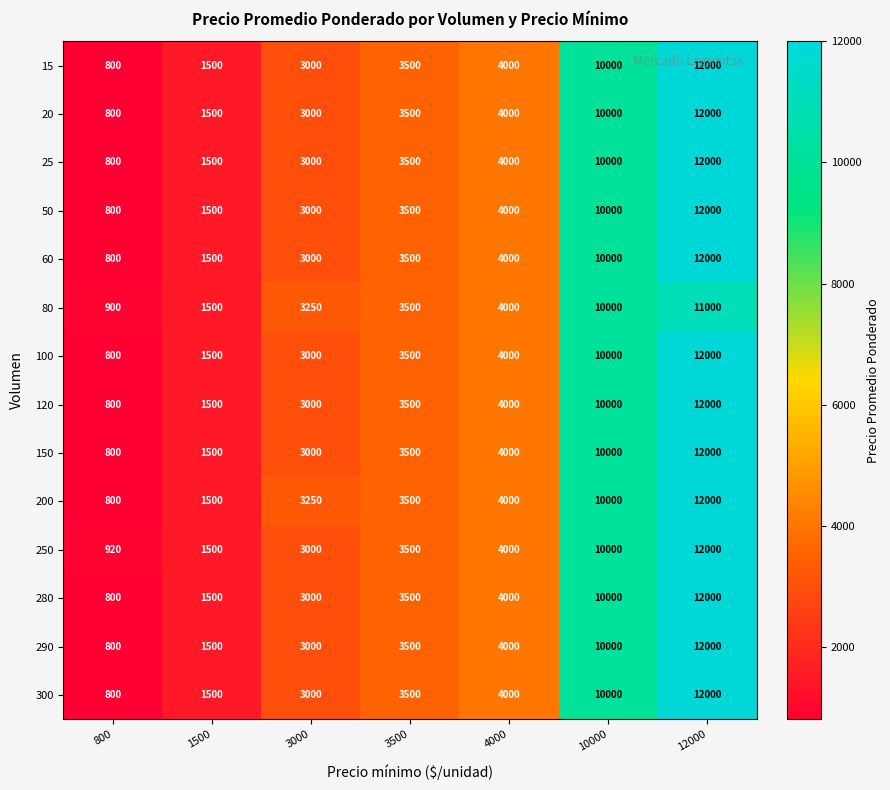

True or false: 100 has a value of 1149 at 3500.

False